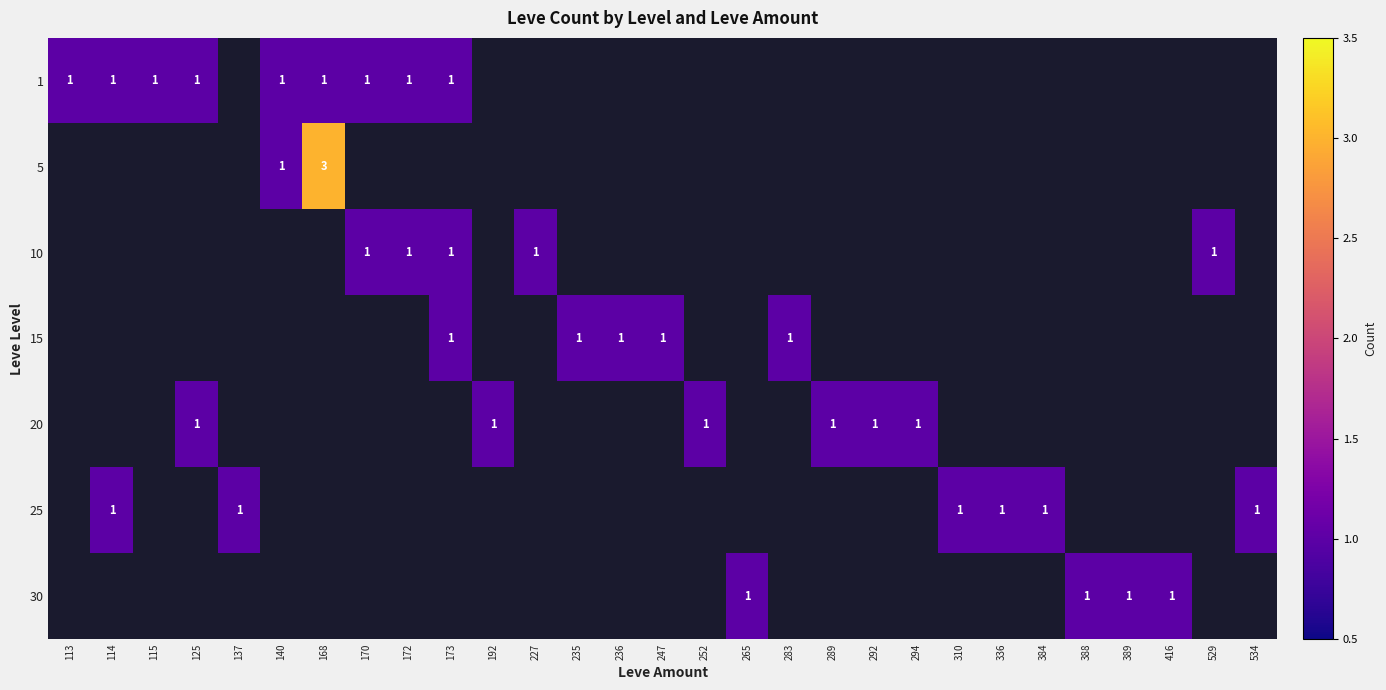

At how many categories does at least one series exceed 1?

1